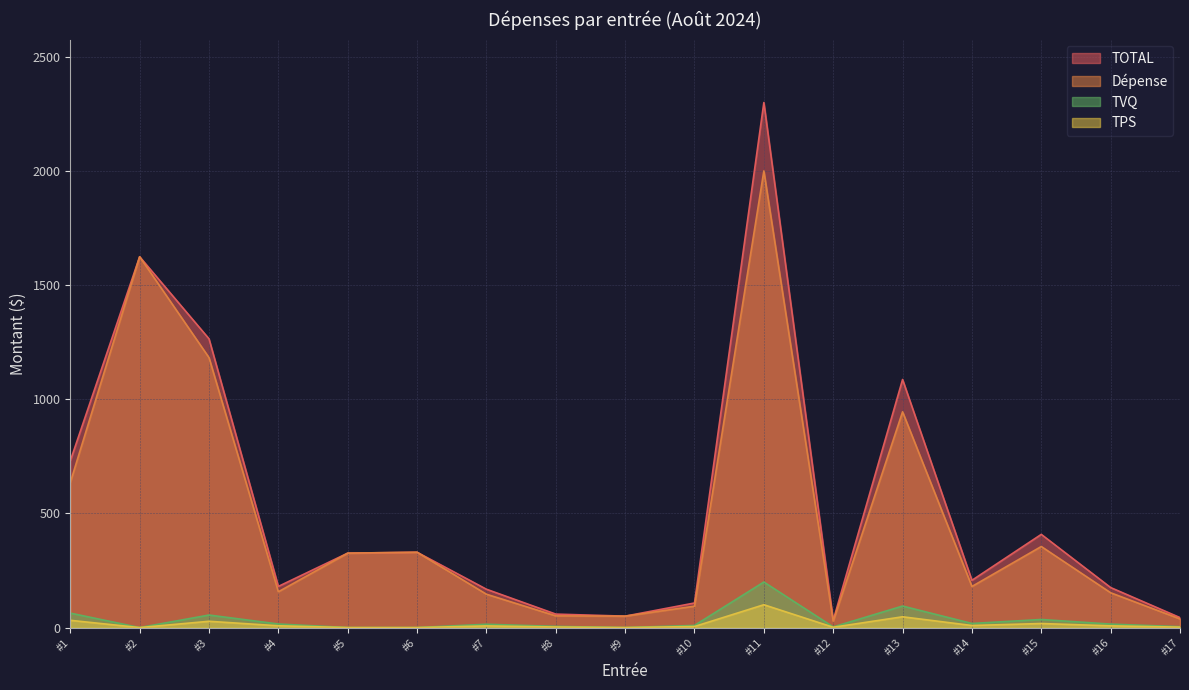

How many data points in TOTAL are above 206?

9